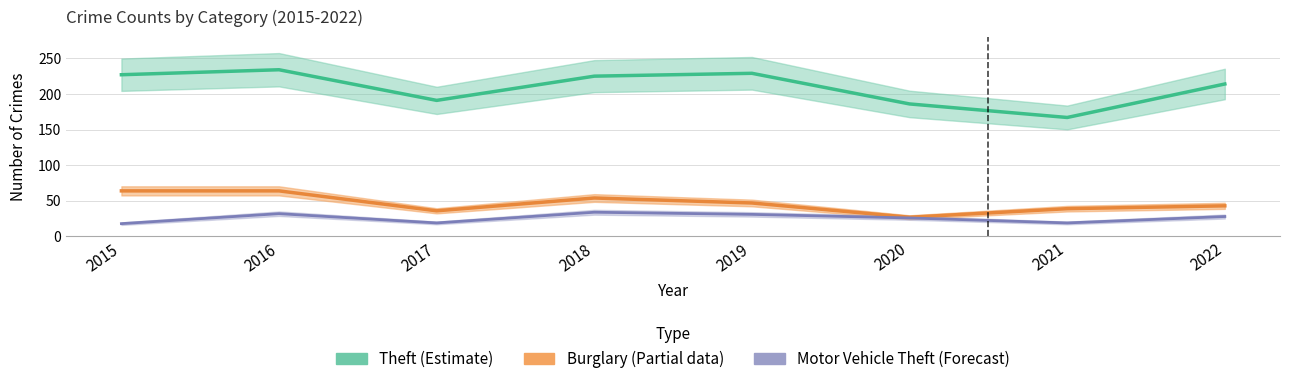

What is the spread (max minus min) of values at 2021?

148